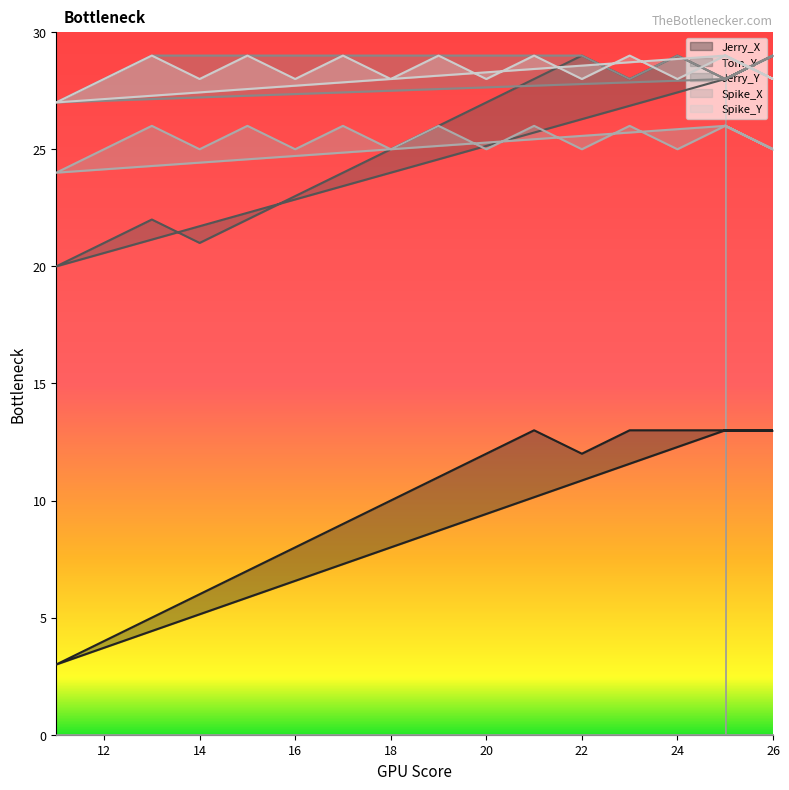

How many interior local peaks does the Tom_Y series have?

5